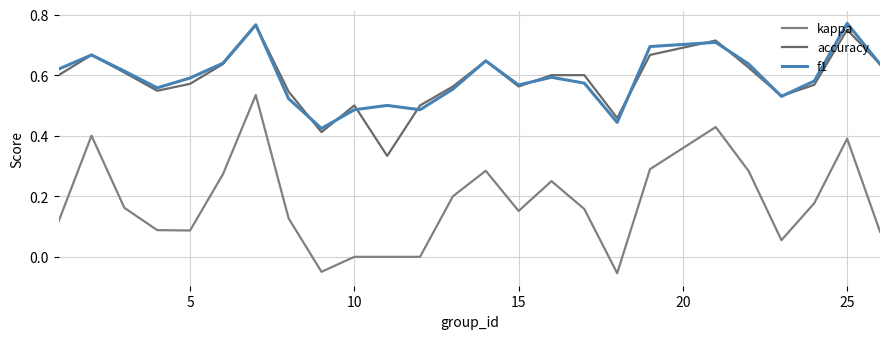

How many lines are shown in the chart?

3